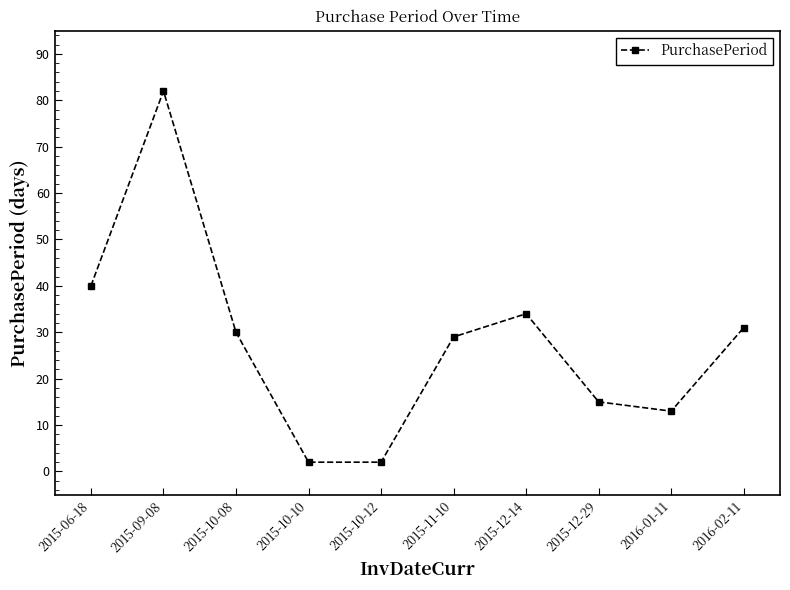

Reading left to right, what are all the values shown in this chart?

40	82	30	2	2	29	34	15	13	31